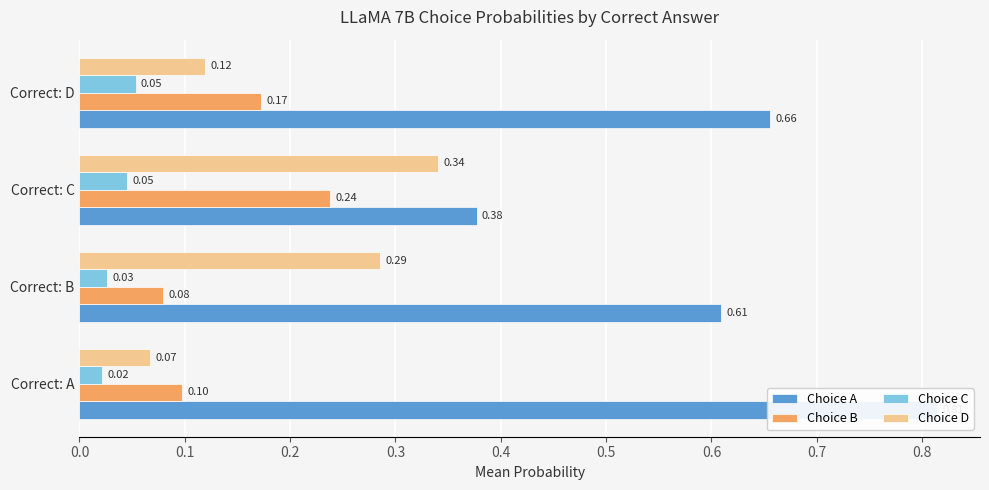

Are the bars horizontal?

Yes